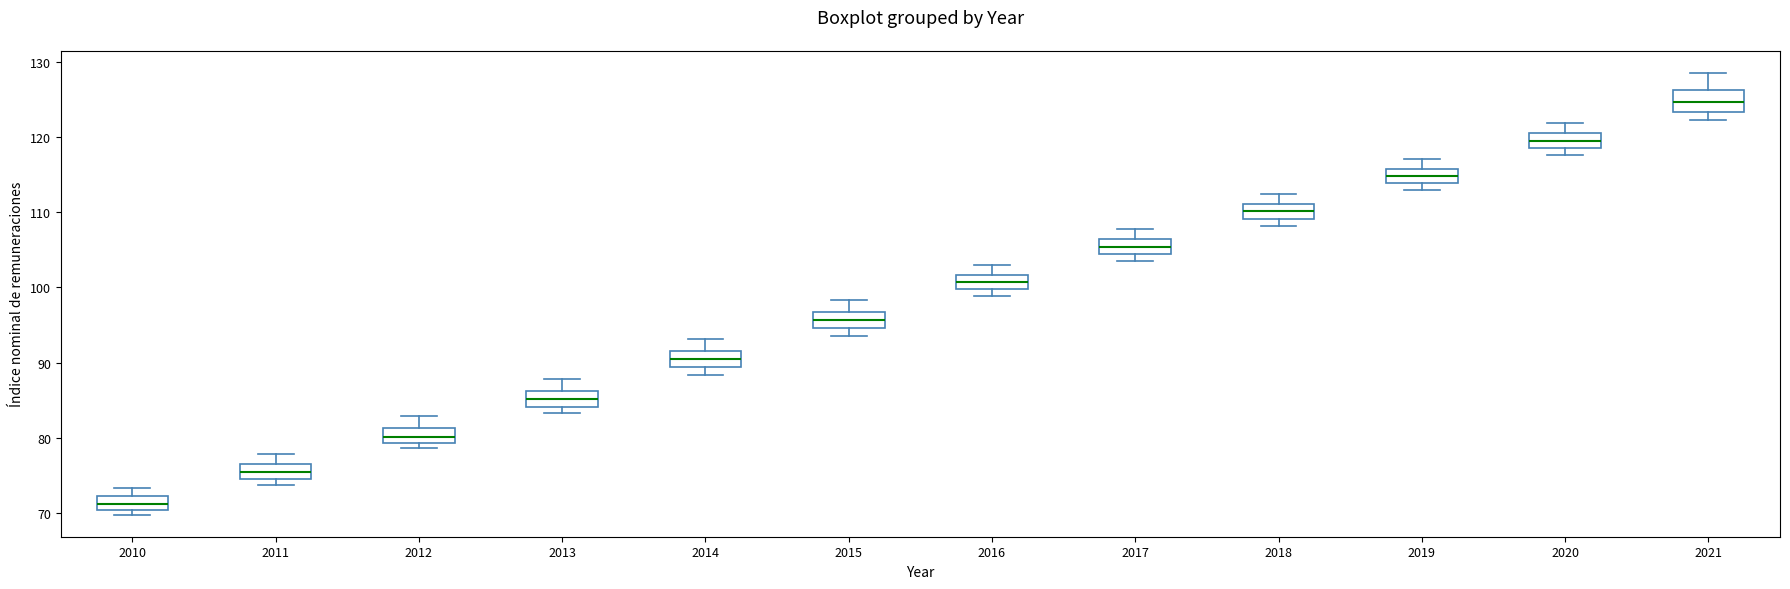

Reading left to right, read every box against the y-axis: the position of its median line, the range the box covers, and the ends of its whiskers. The values are not printed on the chart, so give them approximately, as read against the axis.

2010: median 71, box 70 to 72, whiskers 70 (just below the box's lower edge) to 73
2011: median 75 (inside the box), box 75 to 77, whiskers 74 to 78
2012: median 80, box 79 to 81, whiskers 79 (just below the box's lower edge) to 83
2013: median 85, box 84 to 86, whiskers 83 to 88
2014: median 91, box 89 to 92, whiskers 88 to 93
2015: median 96, box 95 to 97, whiskers 94 to 98
2016: median 101, box 100 to 102, whiskers 99 to 103
2017: median 105, box 104 to 106, whiskers 104 (just below the box's lower edge) to 108
2018: median 110, box 109 to 111, whiskers 108 to 112
2019: median 115, box 114 to 116, whiskers 113 to 117
2020: median 120 (inside the box), box 119 to 120, whiskers 118 to 122
2021: median 125, box 123 to 126, whiskers 122 to 129